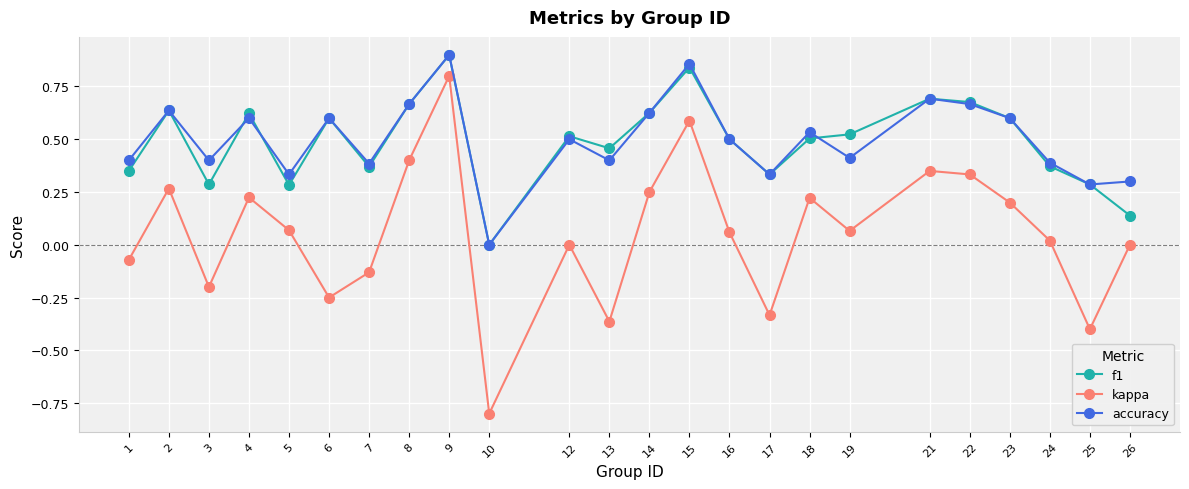

How many values in accuracy are above zero?

23